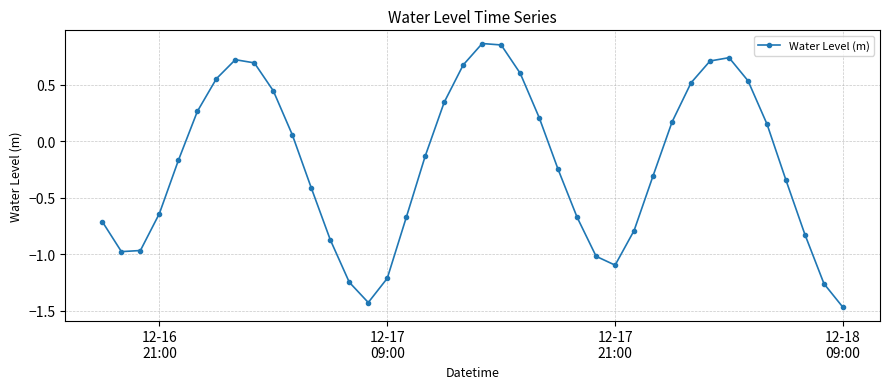

How many points are higher than both their immediate neighbors (excluding endpoints)?

3